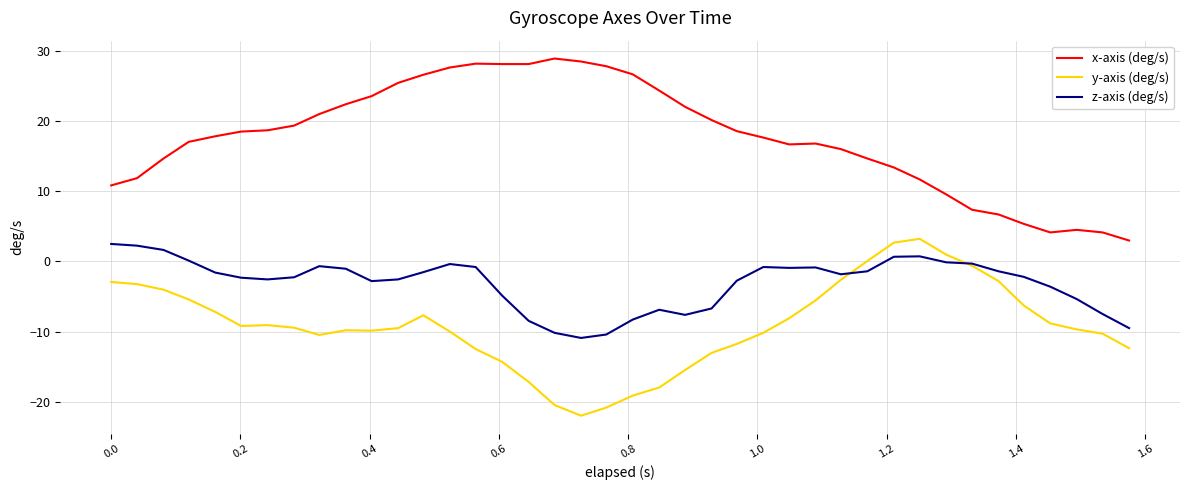

True or false: z-axis (deg/s) and x-axis (deg/s) cross at least once.

False